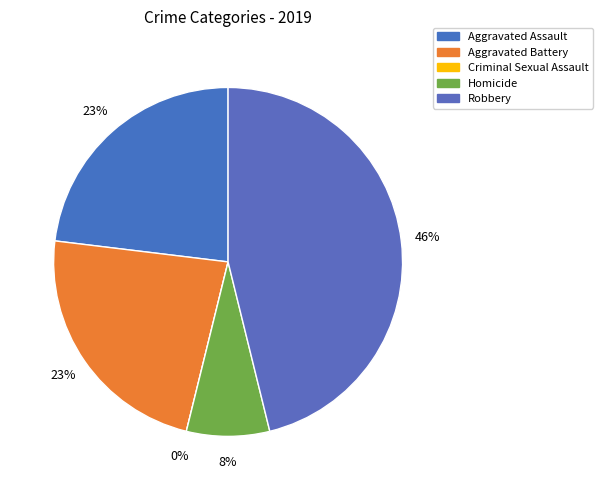

What is the ratio of the value at Aggravated Assault to the value at Aggravated Battery?

1.0